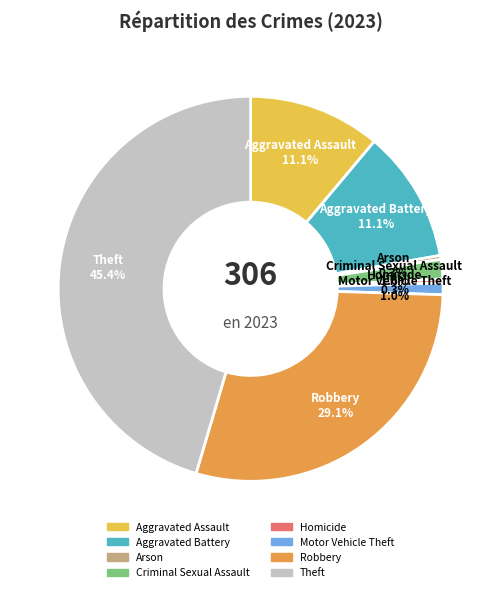

Is Aggravated Battery the majority of the pie?

No